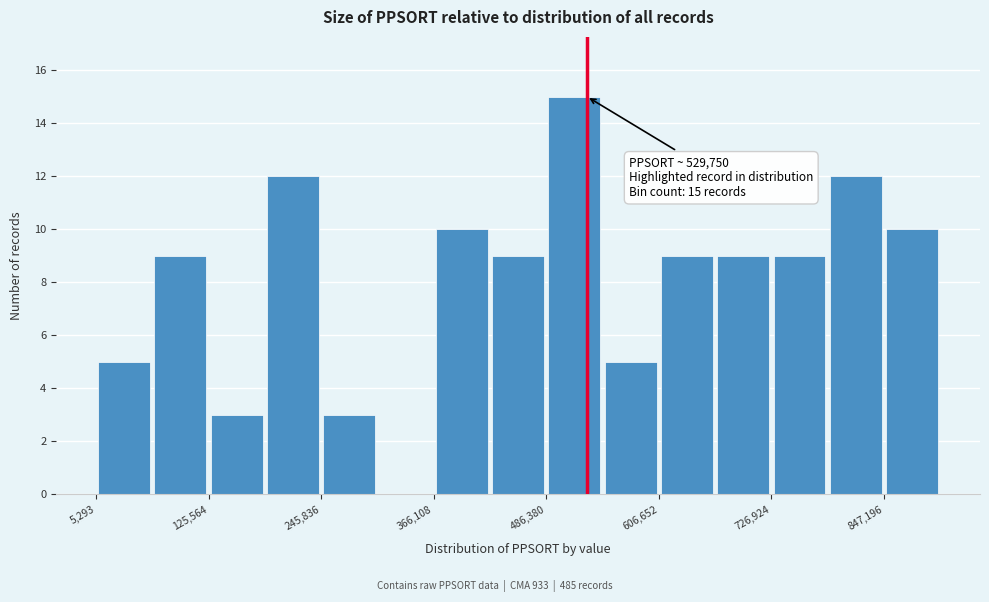

Around what value on the x-axis is the tallest bar? Give the approximate position of its centre, as read against the axis.

520000